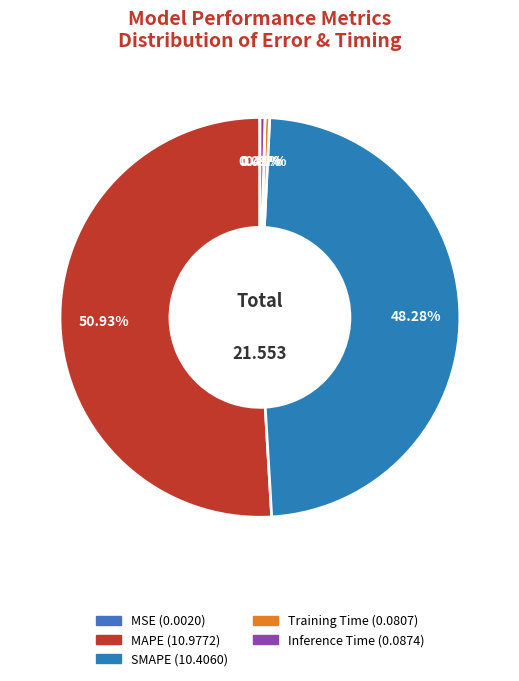

To the nearest percent, what is the average slice percentage?

20%